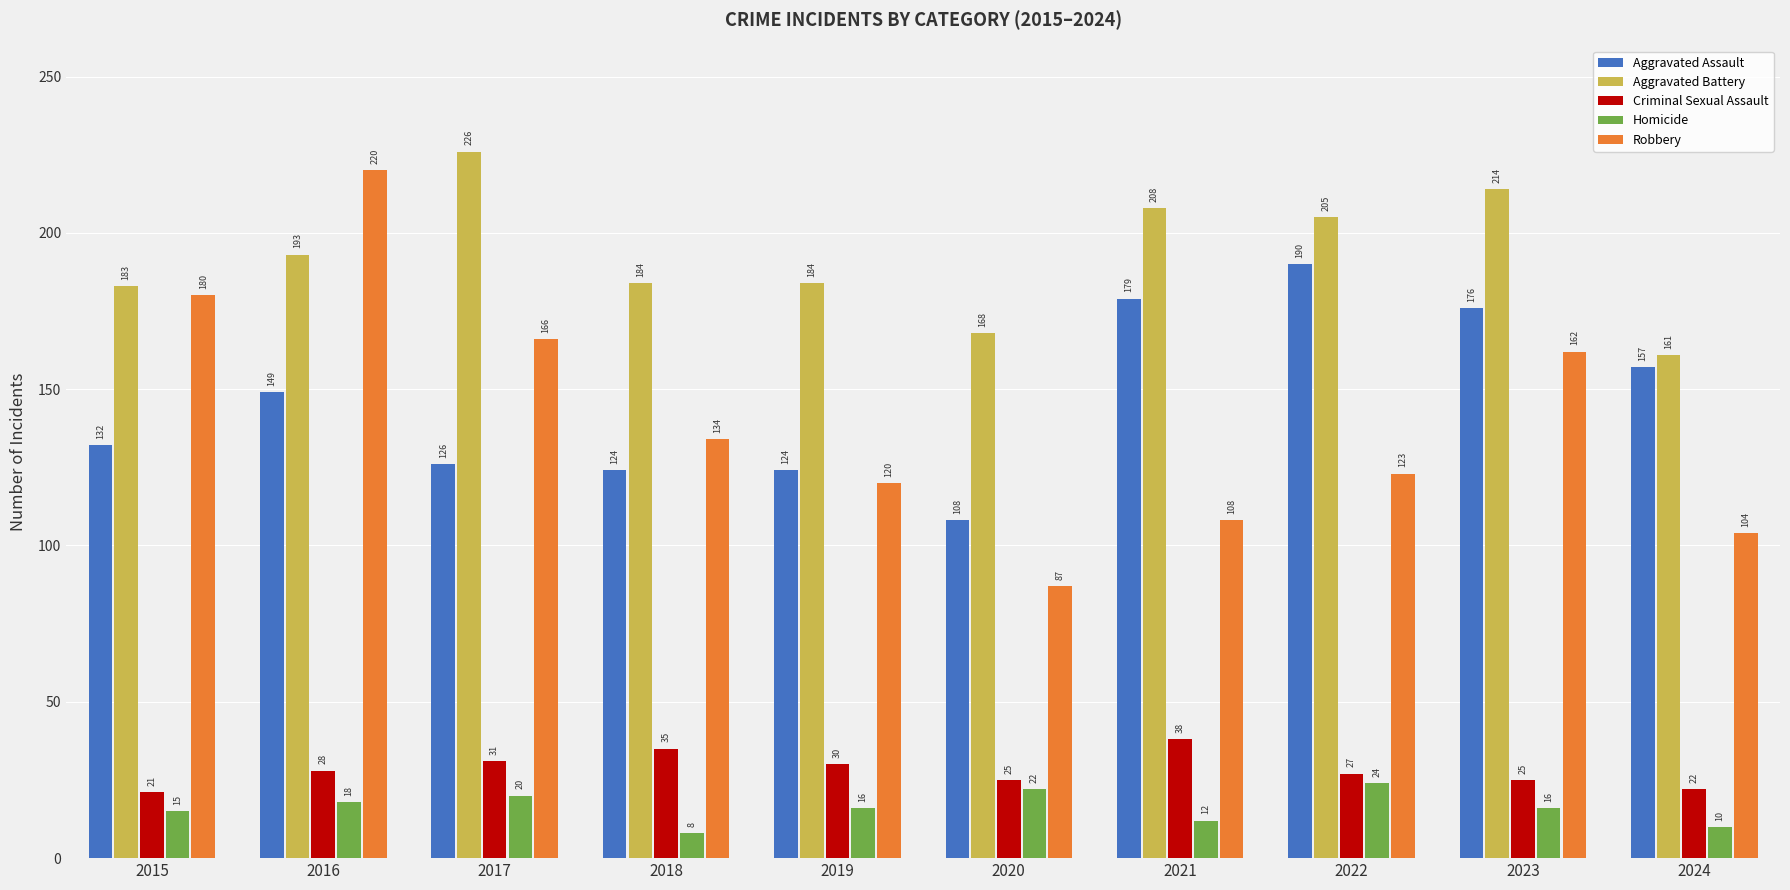

What is the value of the Criminal Sexual Assault bar at the 5th from the left?

30